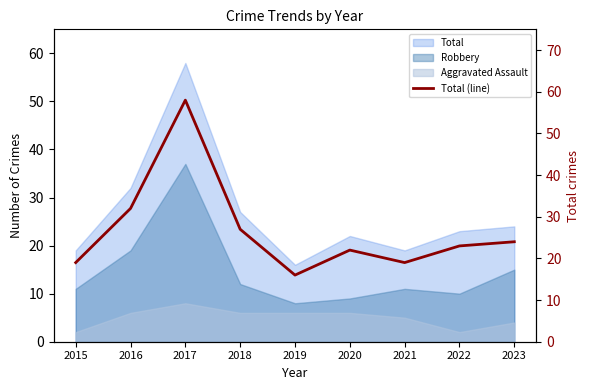

At which category does the data reach its first local peak?

2017